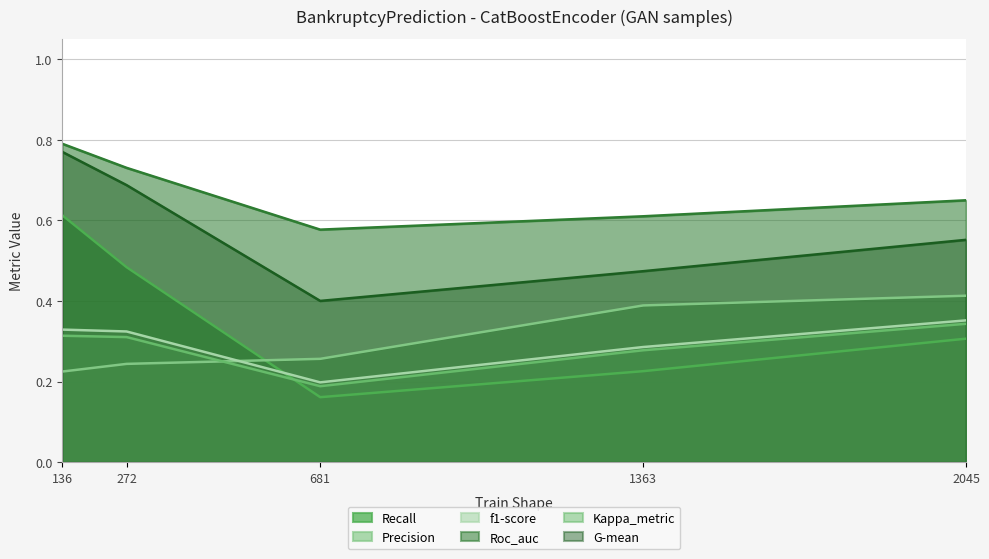

What is the difference between the second highest and second lowest values in the Precision series?

0.1